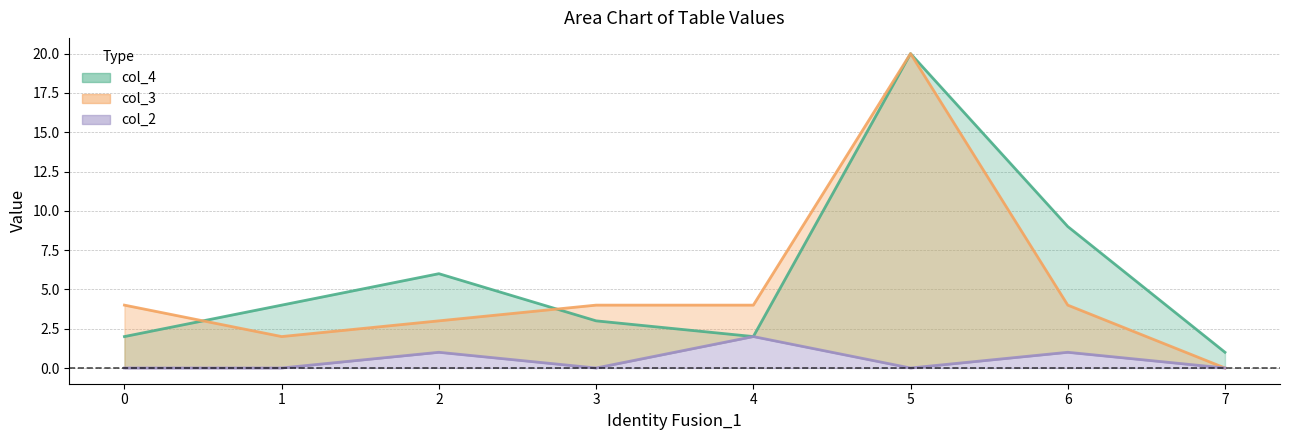

What is the difference between the highest and lowest values at 5?

20